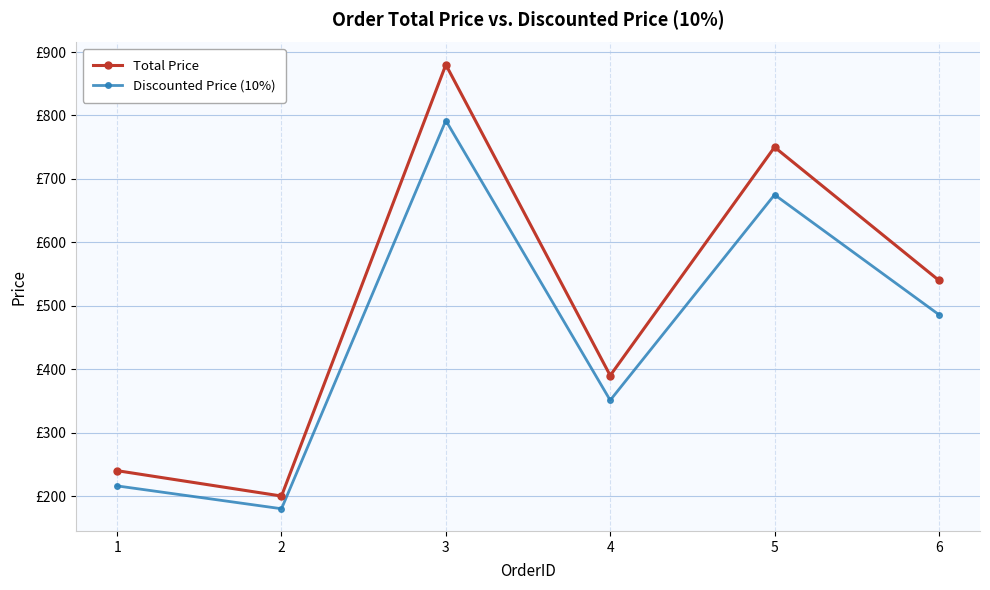

What are all the series names shown in the legend?

Total Price, Discounted Price (10%)